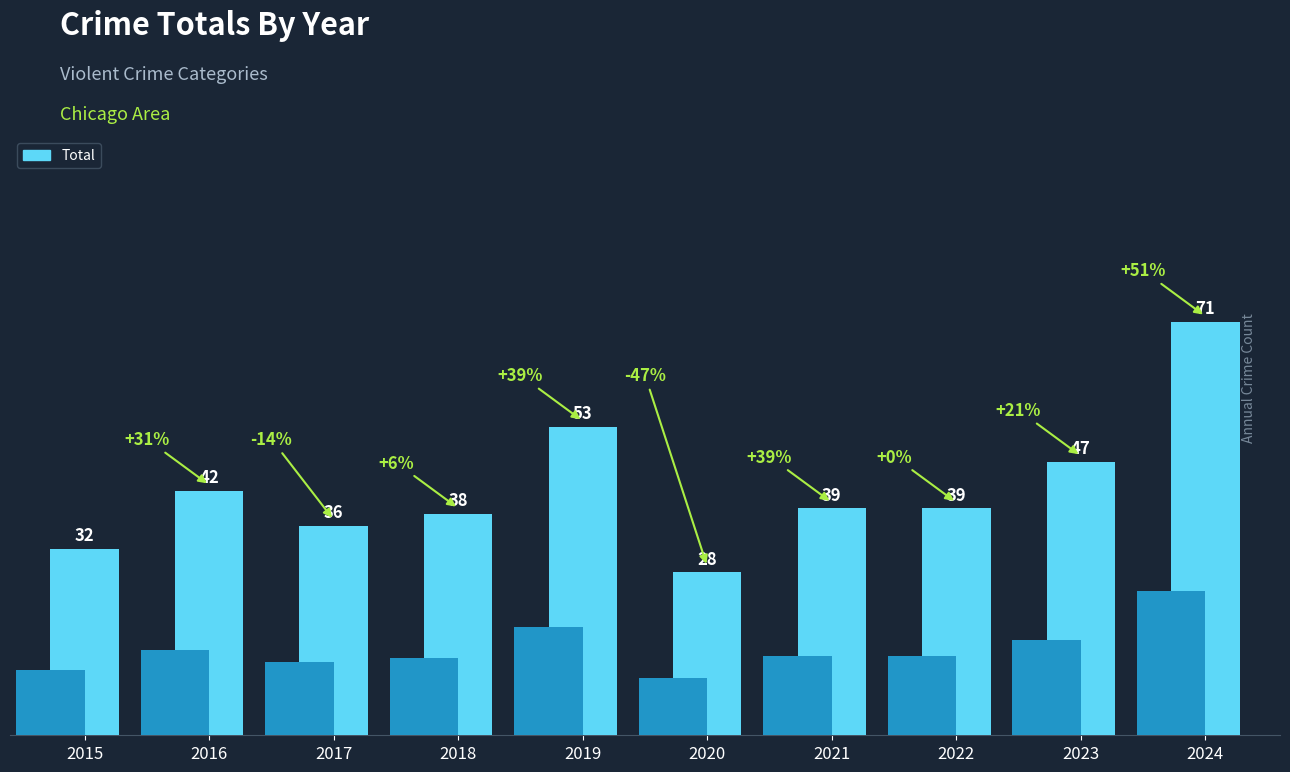

How many data points are less than 39?

4